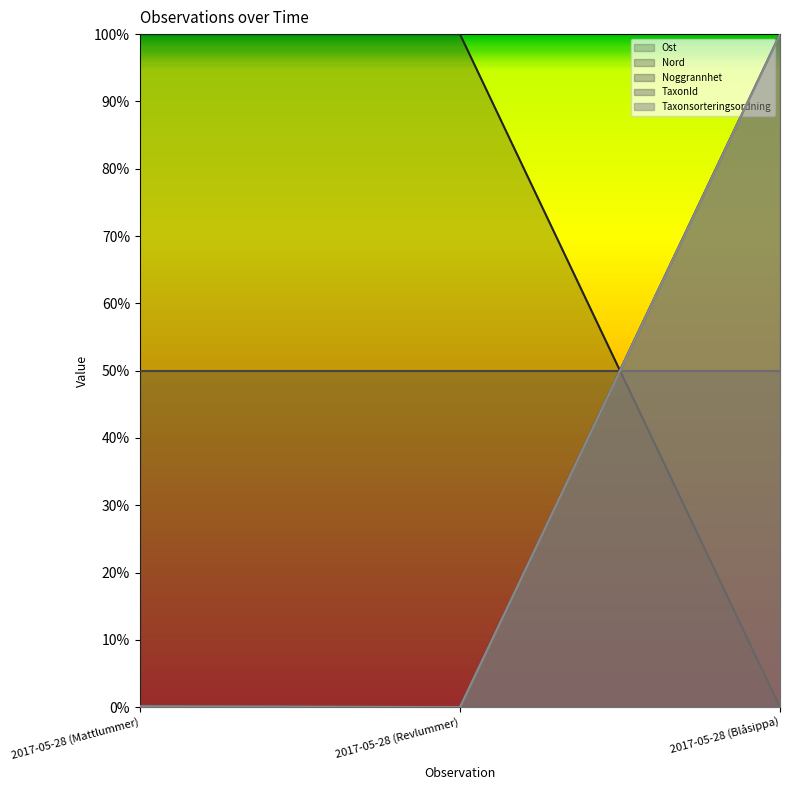

Does the chart display data point markers on the line(s)?

No